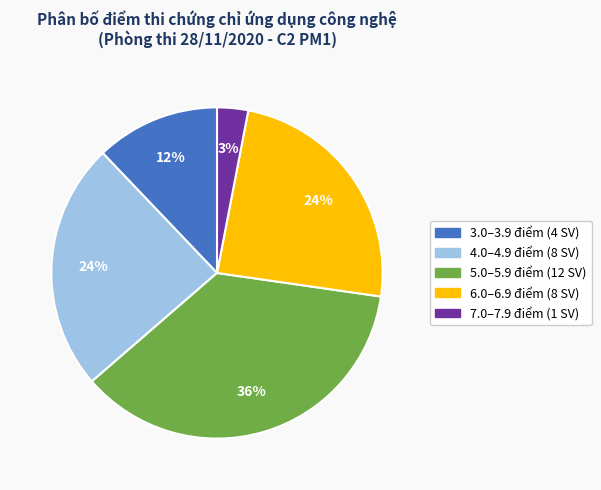

Does any single category account for the majority?

No